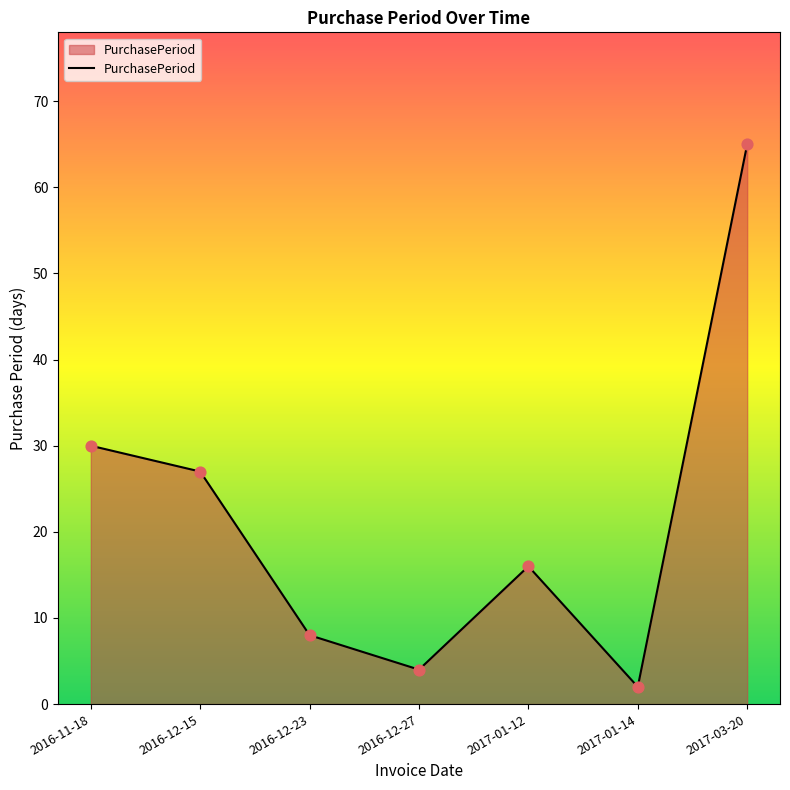

Approximately how many times larger is the value at 2016-12-23 compared to 2016-12-15?

0.3